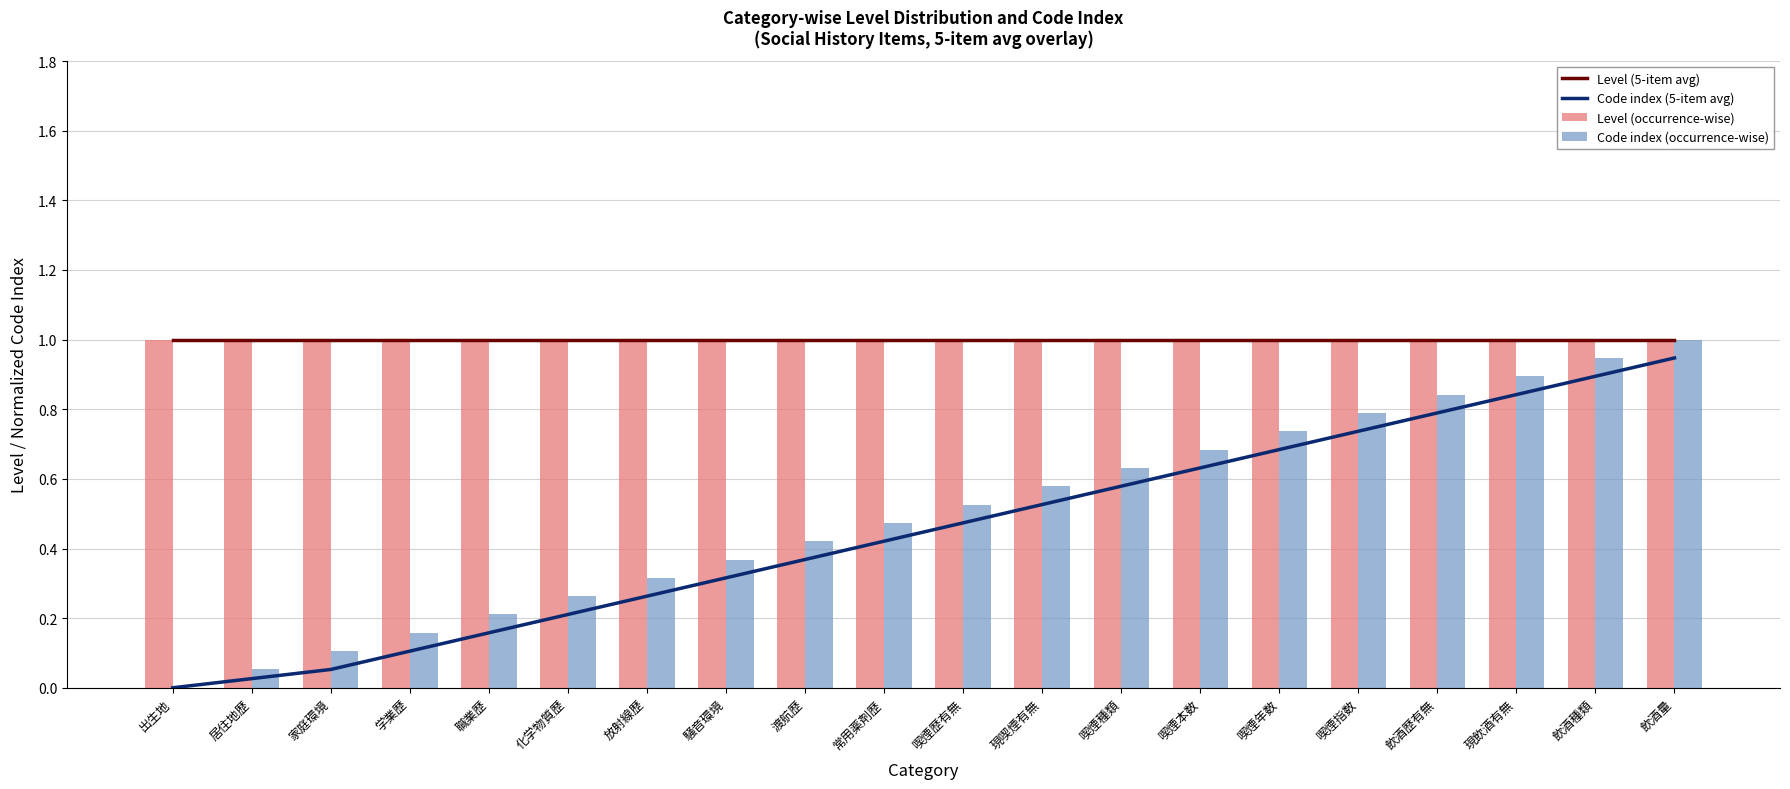

Between 放射線歴 and 飲酒量, which is larger?

放射線歴